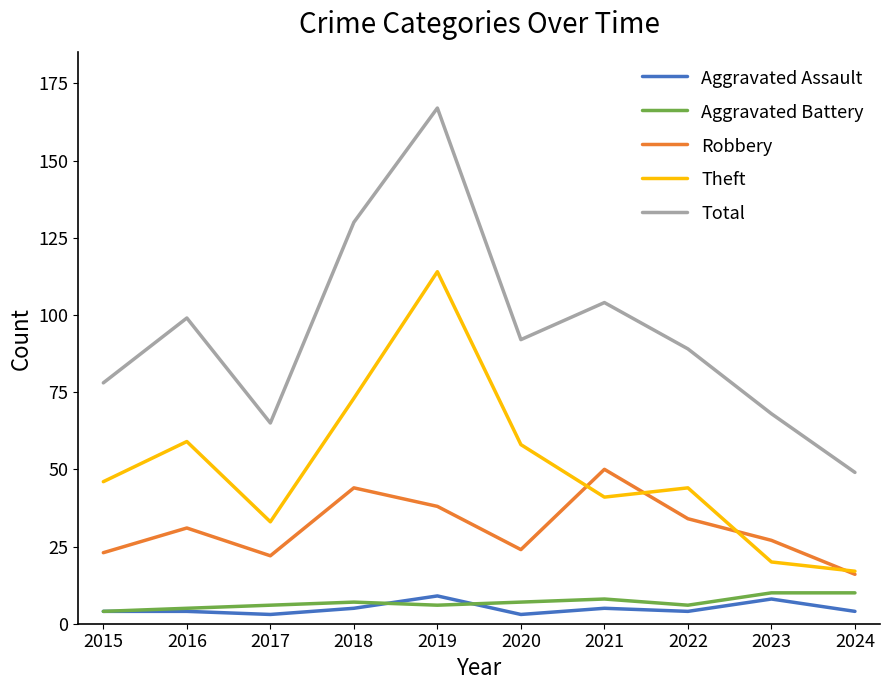

Rank the series at 2021 from lowest to highest value.

Aggravated Assault, Aggravated Battery, Theft, Robbery, Total